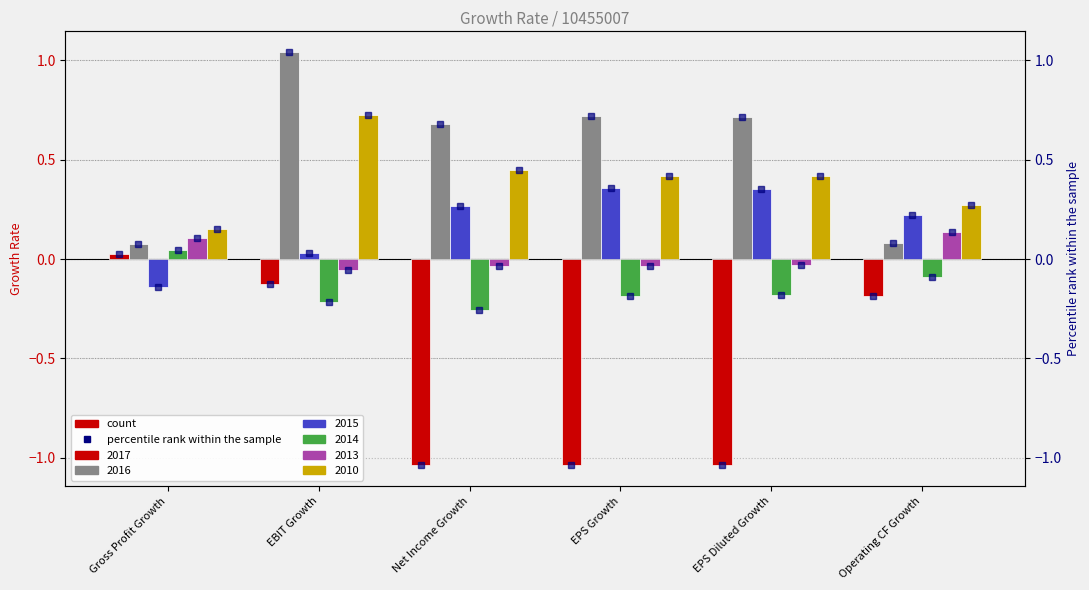

What is the difference between the 2015 (right) values at Operating CF Growth and EPS Diluted Growth?

0.1